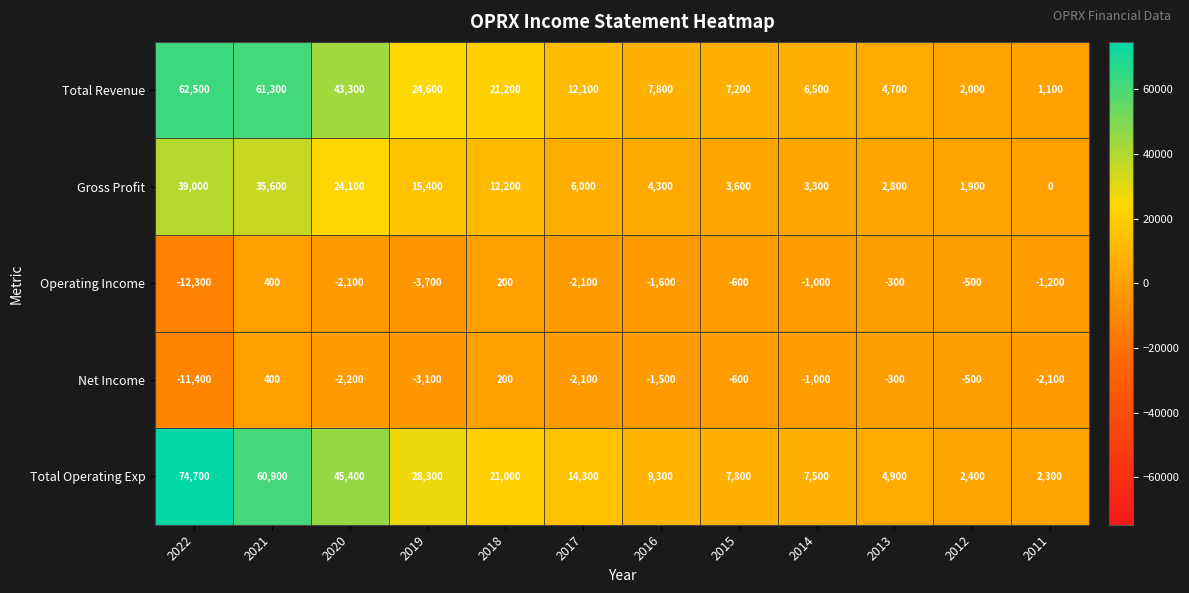

True or false: Operating Income has a value of -21913 at 2022.

False